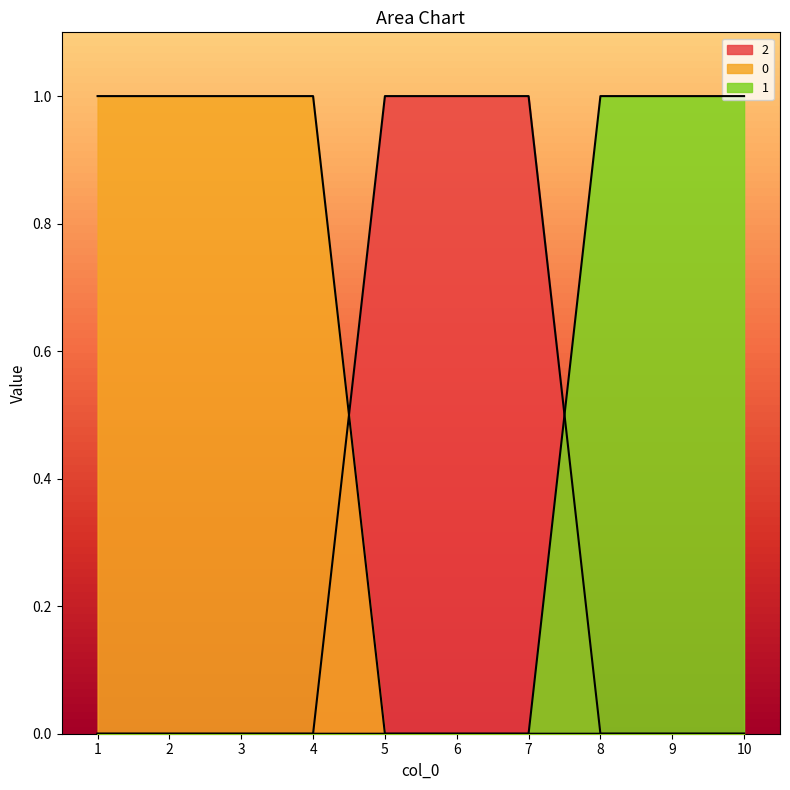

The 0 series shows 0 at 8. True or false?

True